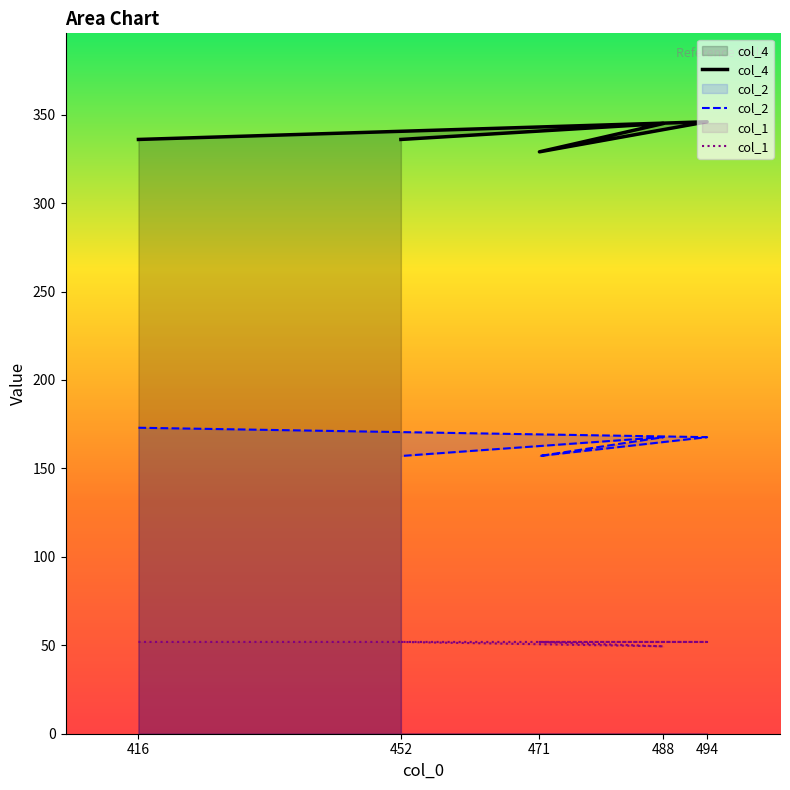

What is the value of the col_4 point at the 1st from the left?

336.0